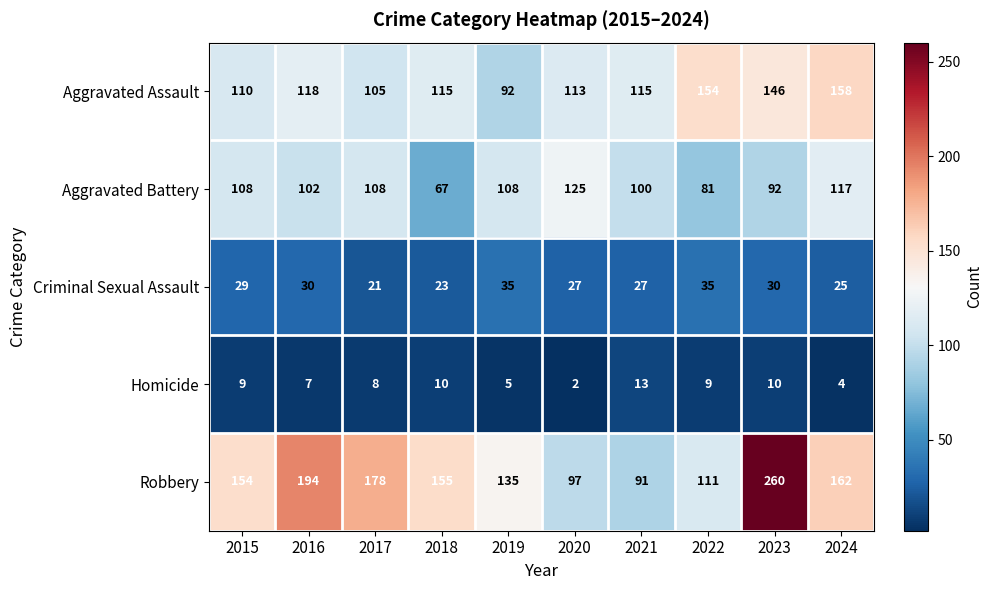

At 2018, list the series in order from smallest to largest.

Homicide, Criminal Sexual Assault, Aggravated Battery, Aggravated Assault, Robbery